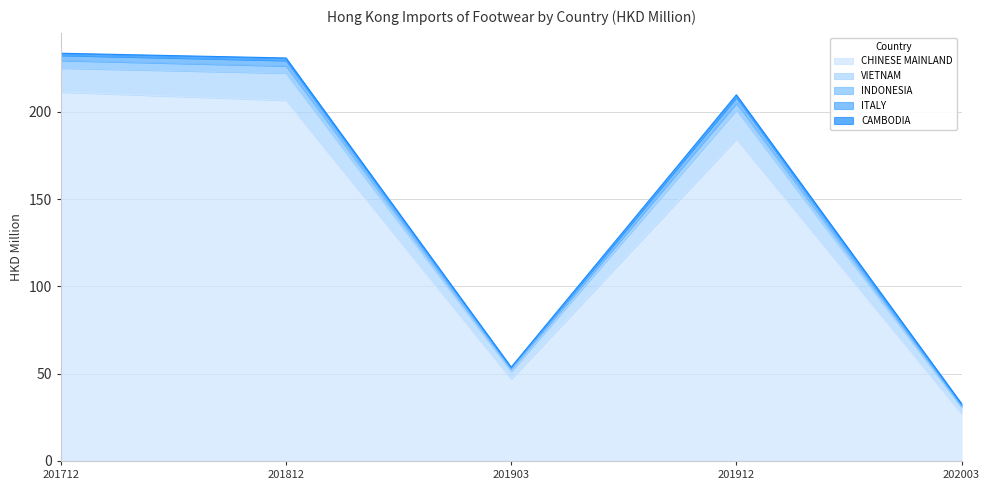

What is the difference between the CHINESE MAINLAND values at 201903 and 201812?

159.6